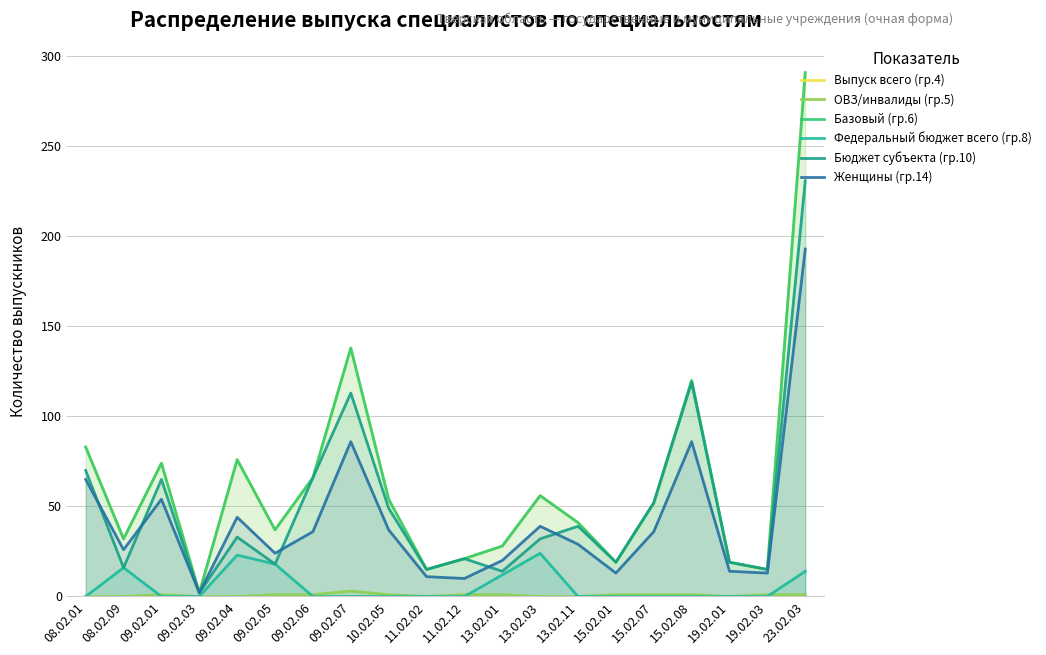

What position from the left is 09.02.06?

7